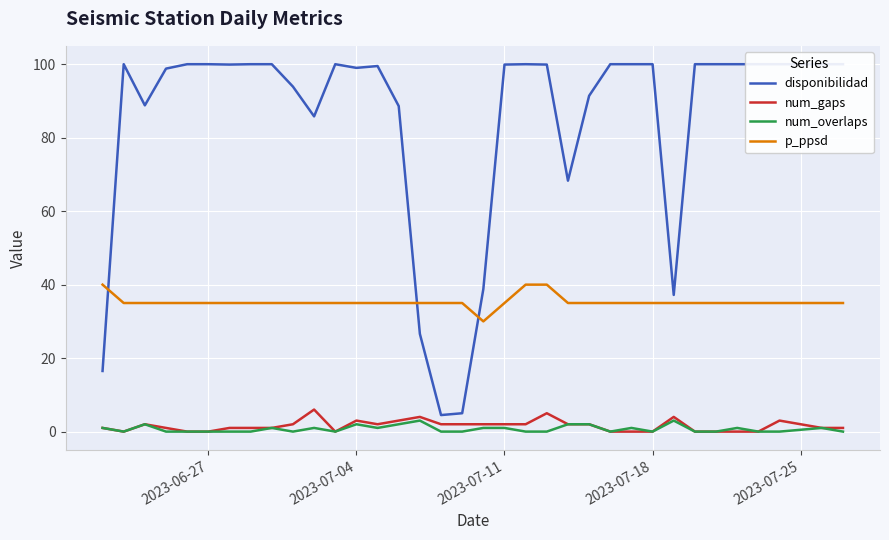

True or false: num_overlaps and p_ppsd cross at least once.

False